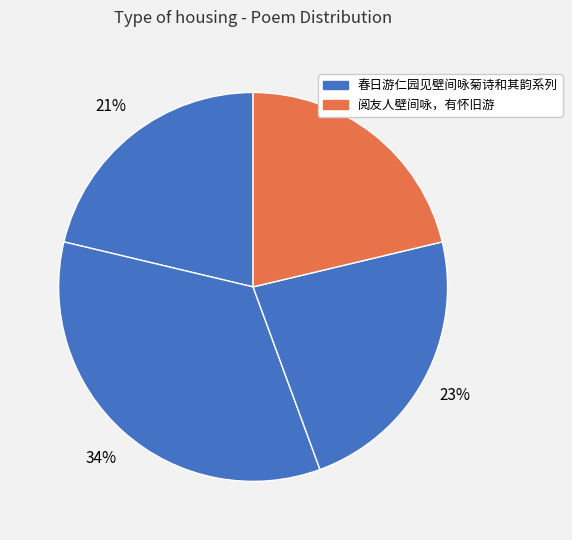

Which category has the smallest portion of the pie?

春日游仁园见壁间咏菊诗和其韵 其一